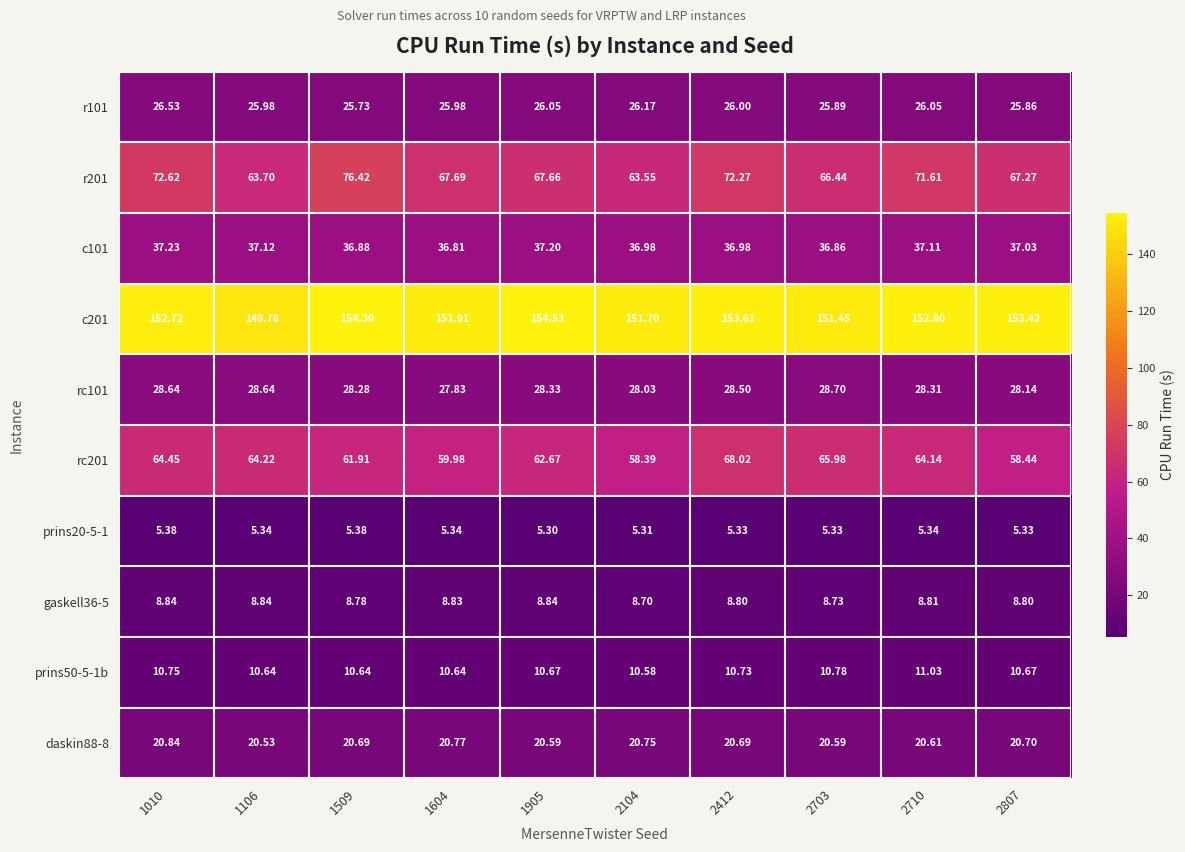

Is the value of prins20-5-1 at 1604 greater than the value of rc201 at 1905?

No